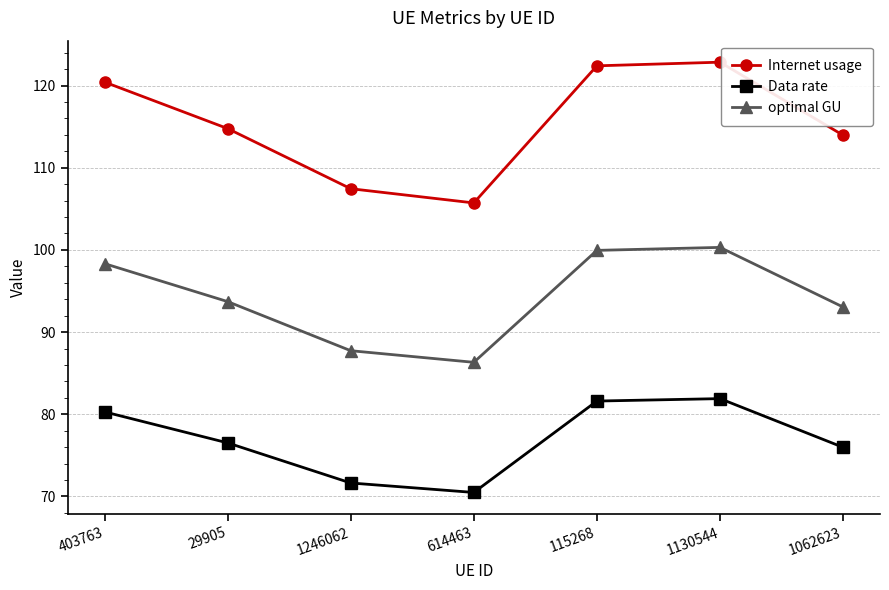

What value does the optimal GU series have at 1130544?

100.3